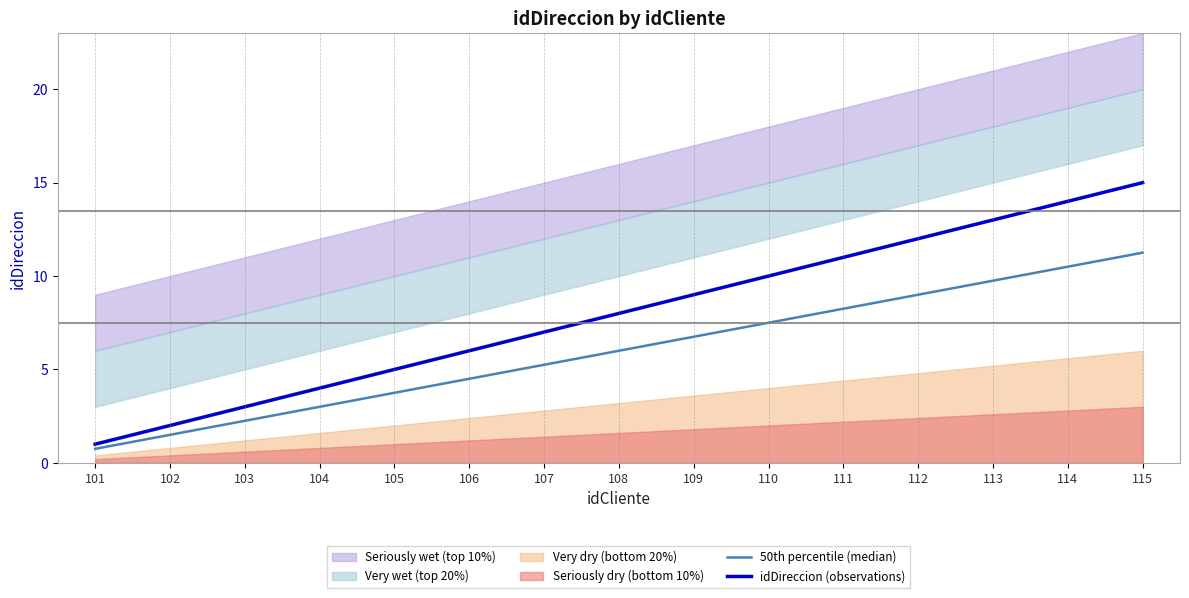

Reading right to left, list all the values displayed in this chart.

50th percentile (median): 11.2	10.5	9.8	9.0	8.2	7.5	6.8	6.0	5.2	4.5	3.8	3.0	2.2	1.5	0.8
idDireccion (observations): 15.0	14.0	13.0	12.0	11.0	10.0	9.0	8.0	7.0	6.0	5.0	4.0	3.0	2.0	1.0